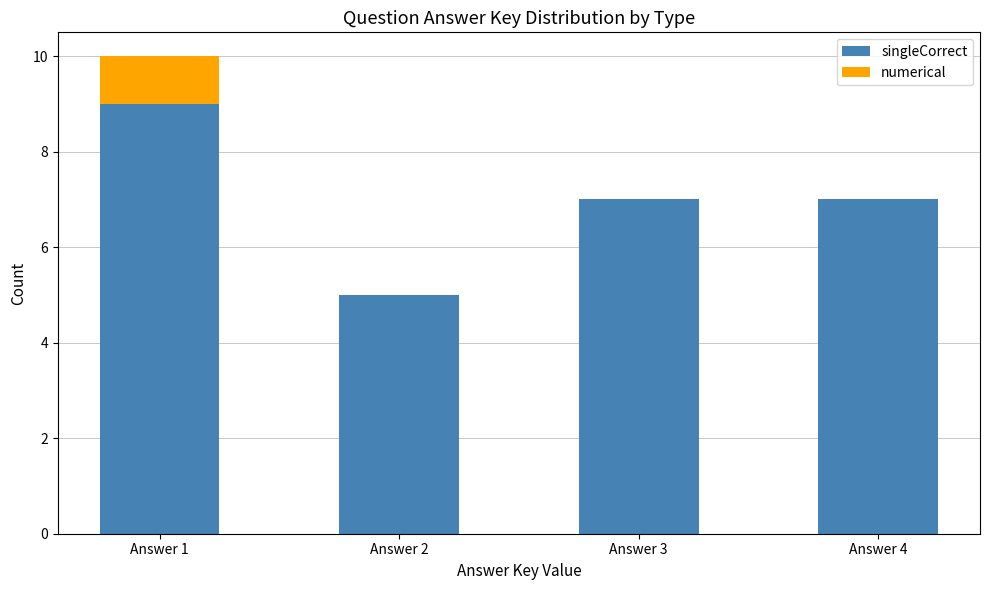

What is the maximum value for singleCorrect?

9